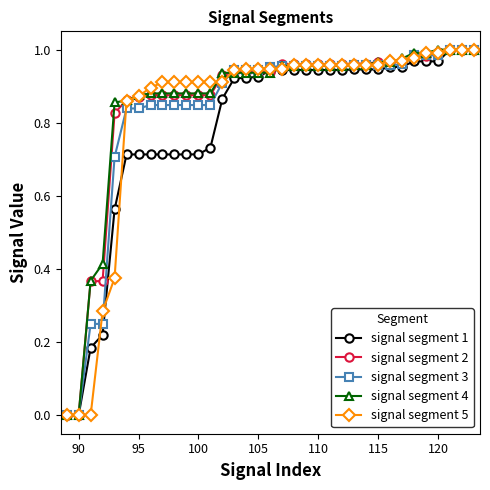

The signal segment 1 series shows 0.4 at 115. True or false?

False